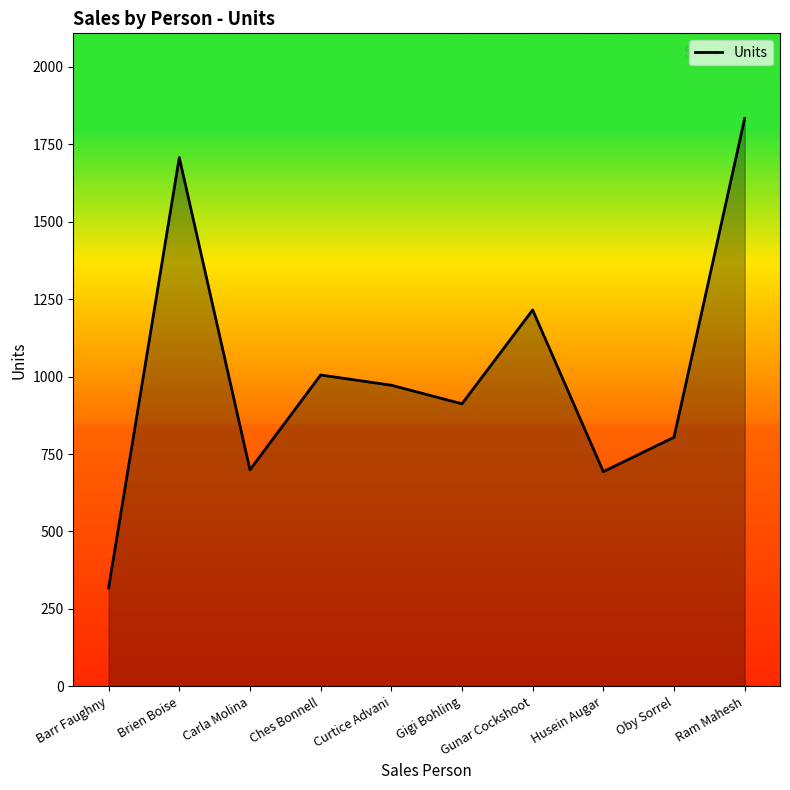

What is the minimum value shown in the chart?

318